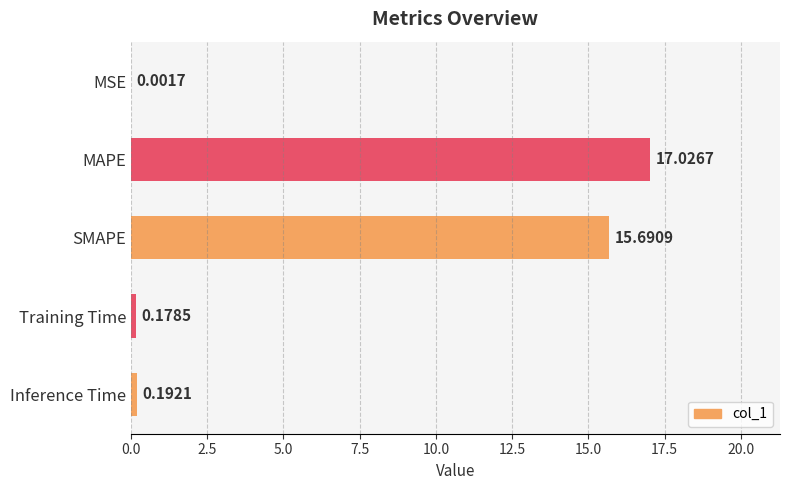

What is the sum of all values?

33.1